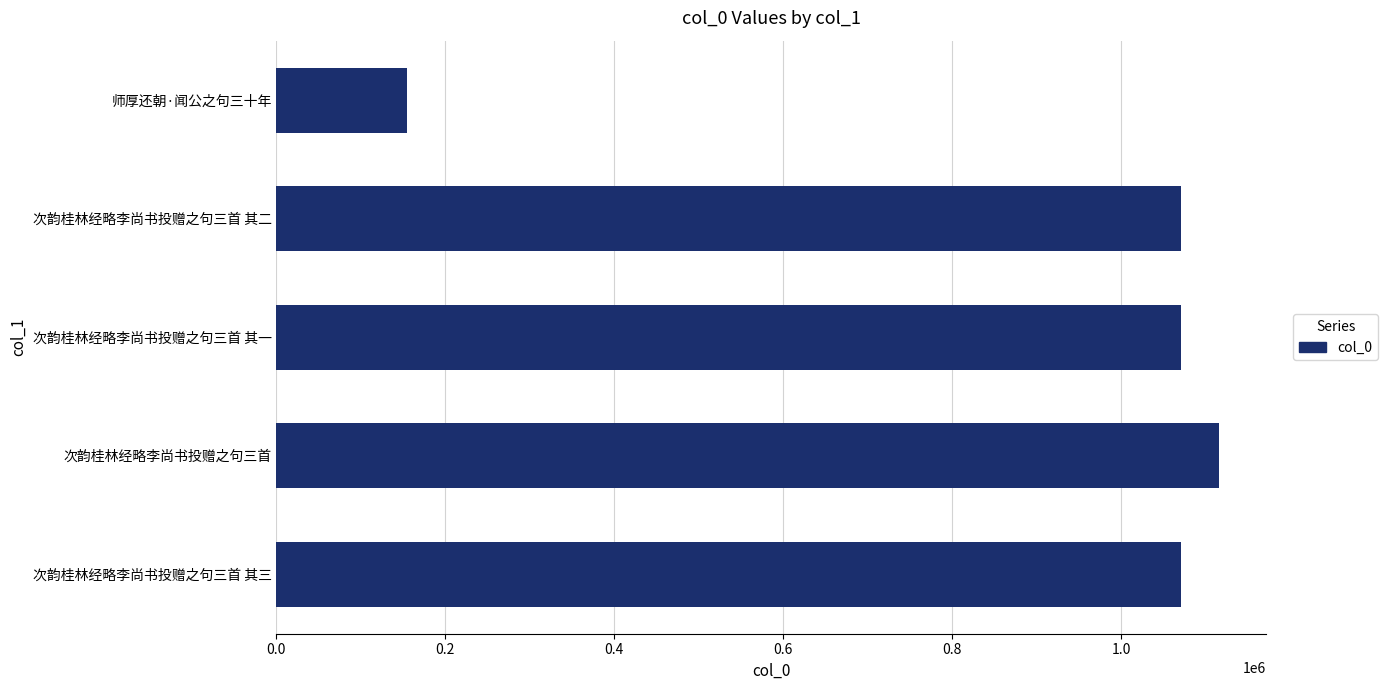

What is the average value?

897088